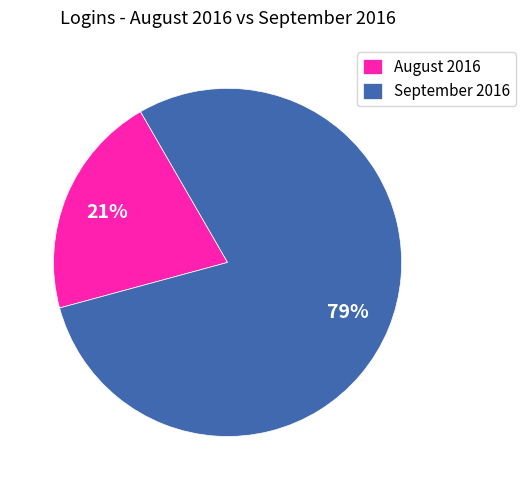

Rank the categories by value from highest to lowest.

September 2016, August 2016